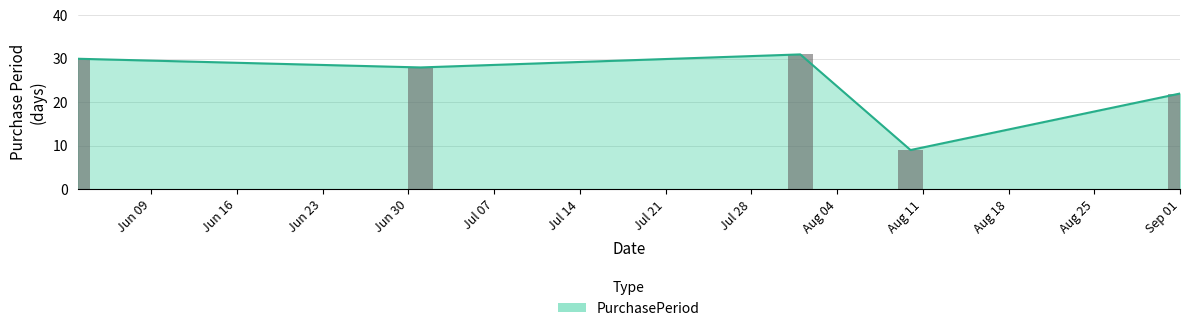

Which category has the highest value across all series?

2015-08-01